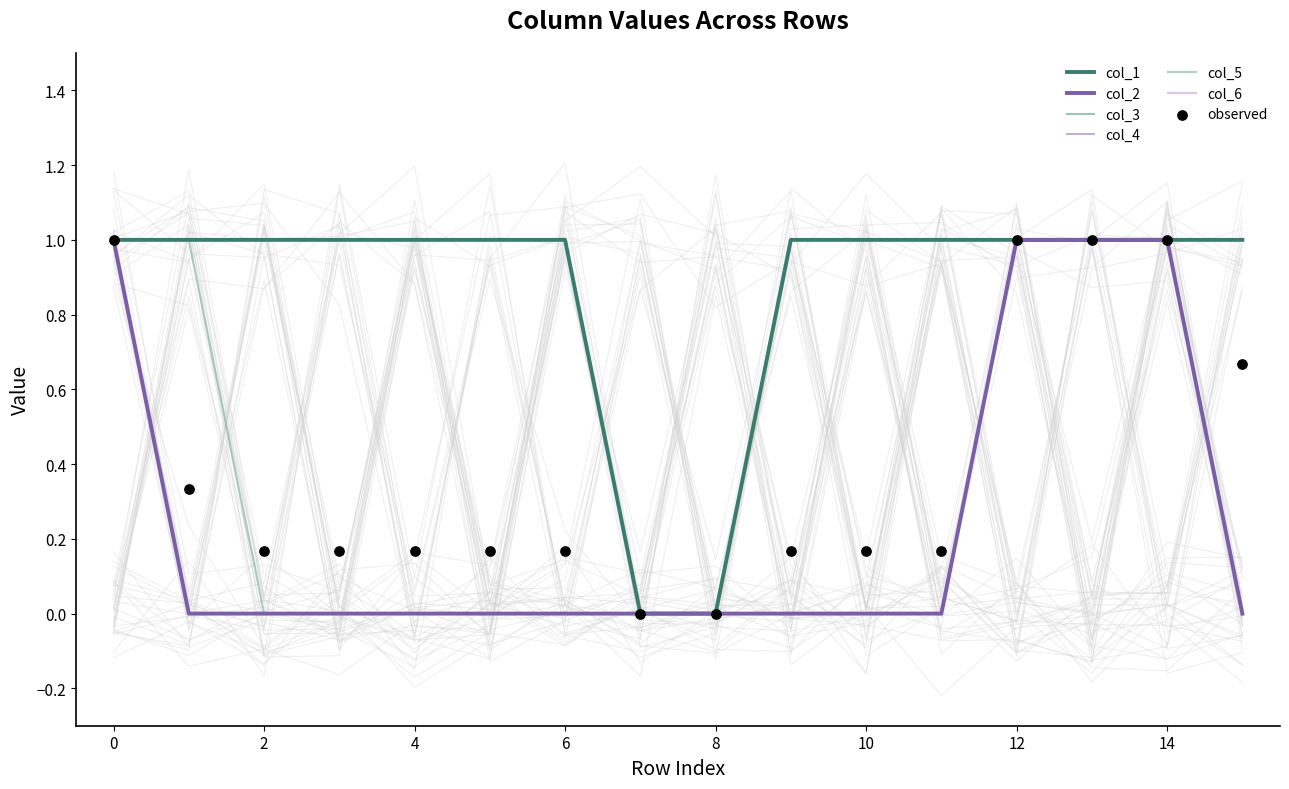

At how many categories does at least one series exceed 0?

14